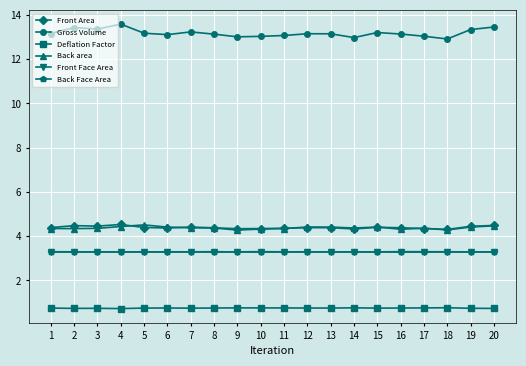

Which label corresponds to the largest value in the chart?

4